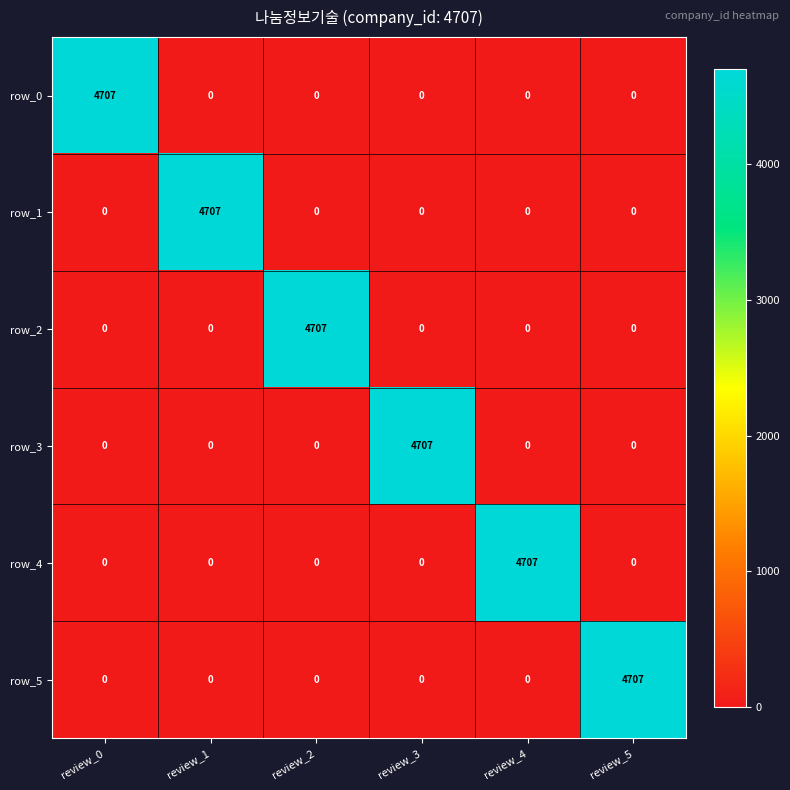

How many values in row_3 are above zero?

1